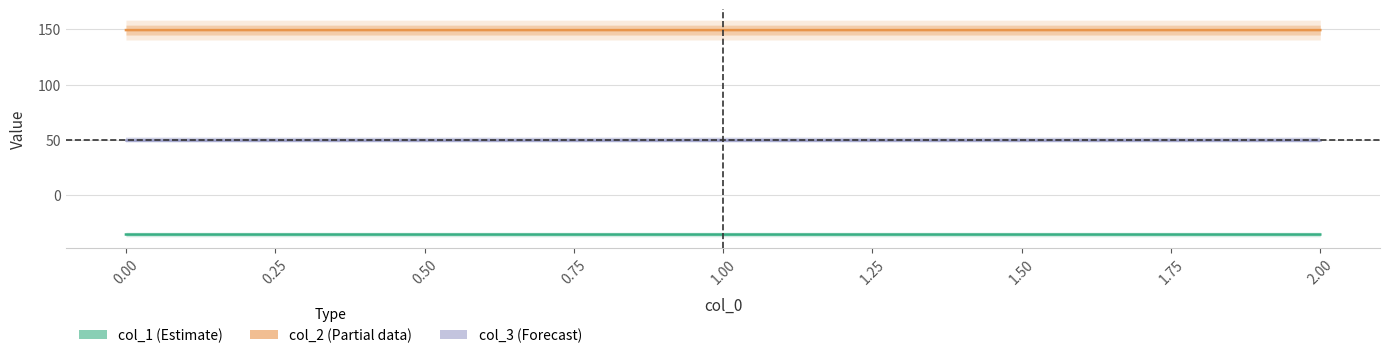

Rank the series by their maximum value, from highest to lowest.

col_2, col_3, col_1